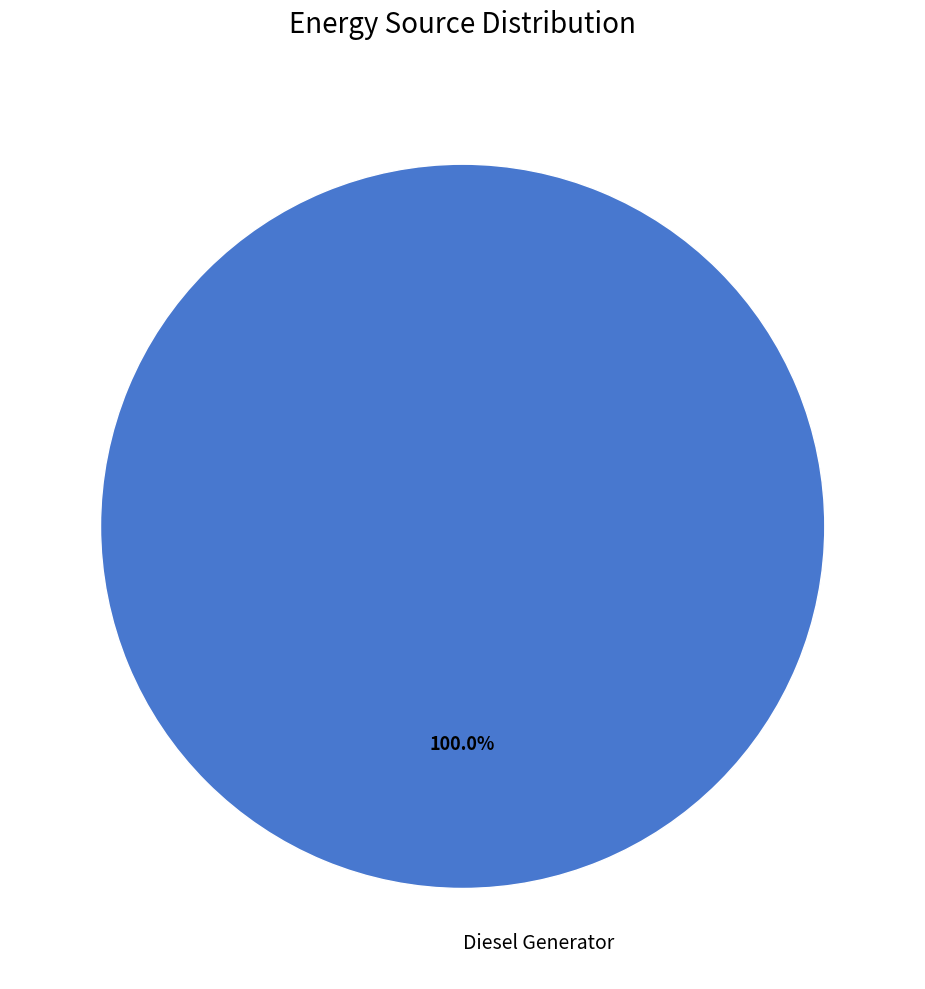

Rank the categories by value from lowest to highest.

Diesel Generator